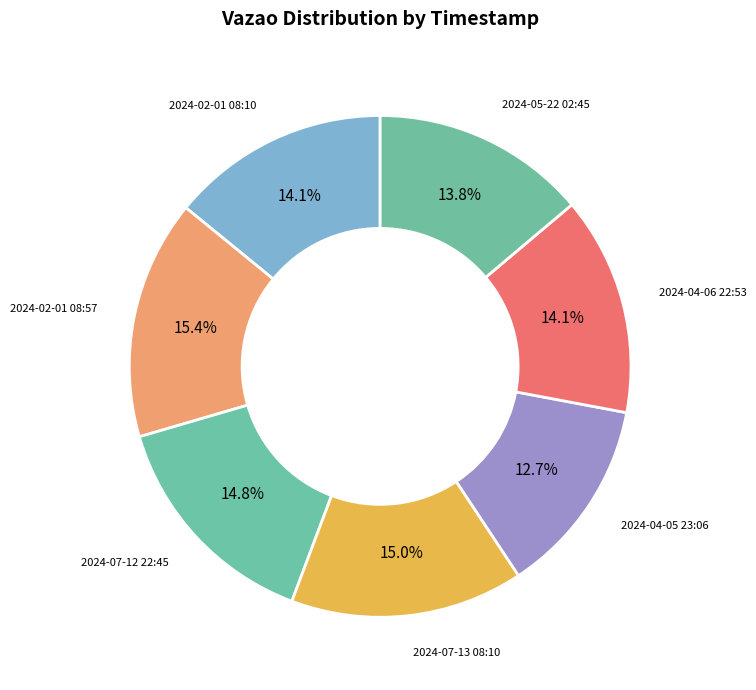

Which category has the biggest portion of the pie?

2024-02-01 08:57